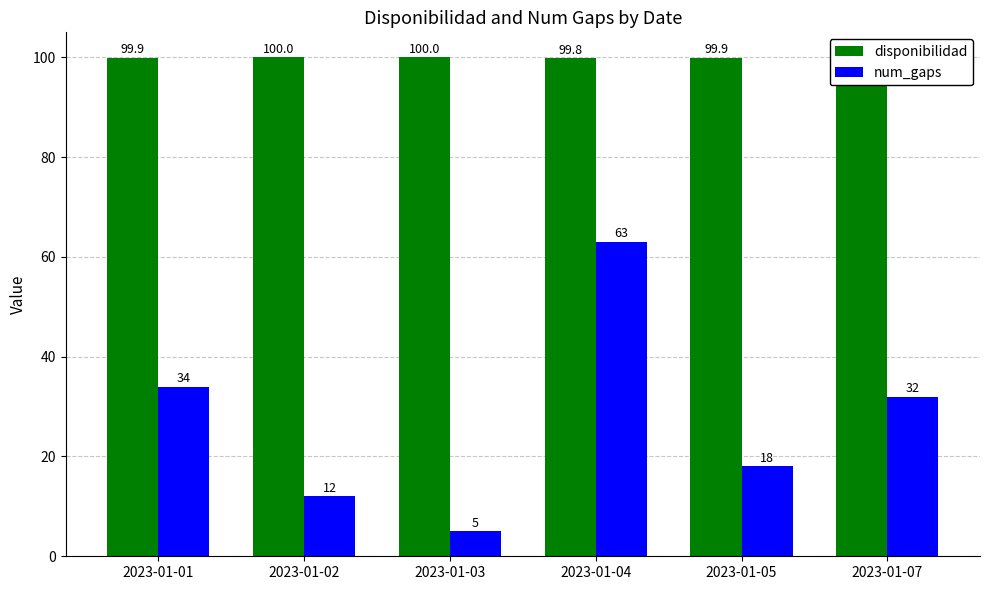

What is the difference between the num_gaps values at 2023-01-07 and 2023-01-02?

20.0